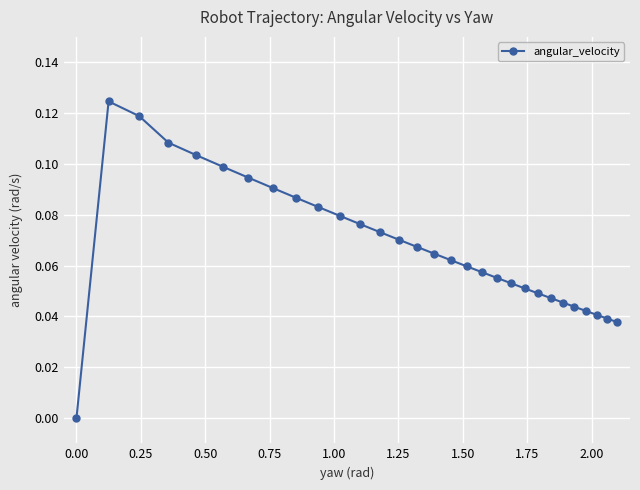

True or false: the data has more than 0 interior local peaks.

True